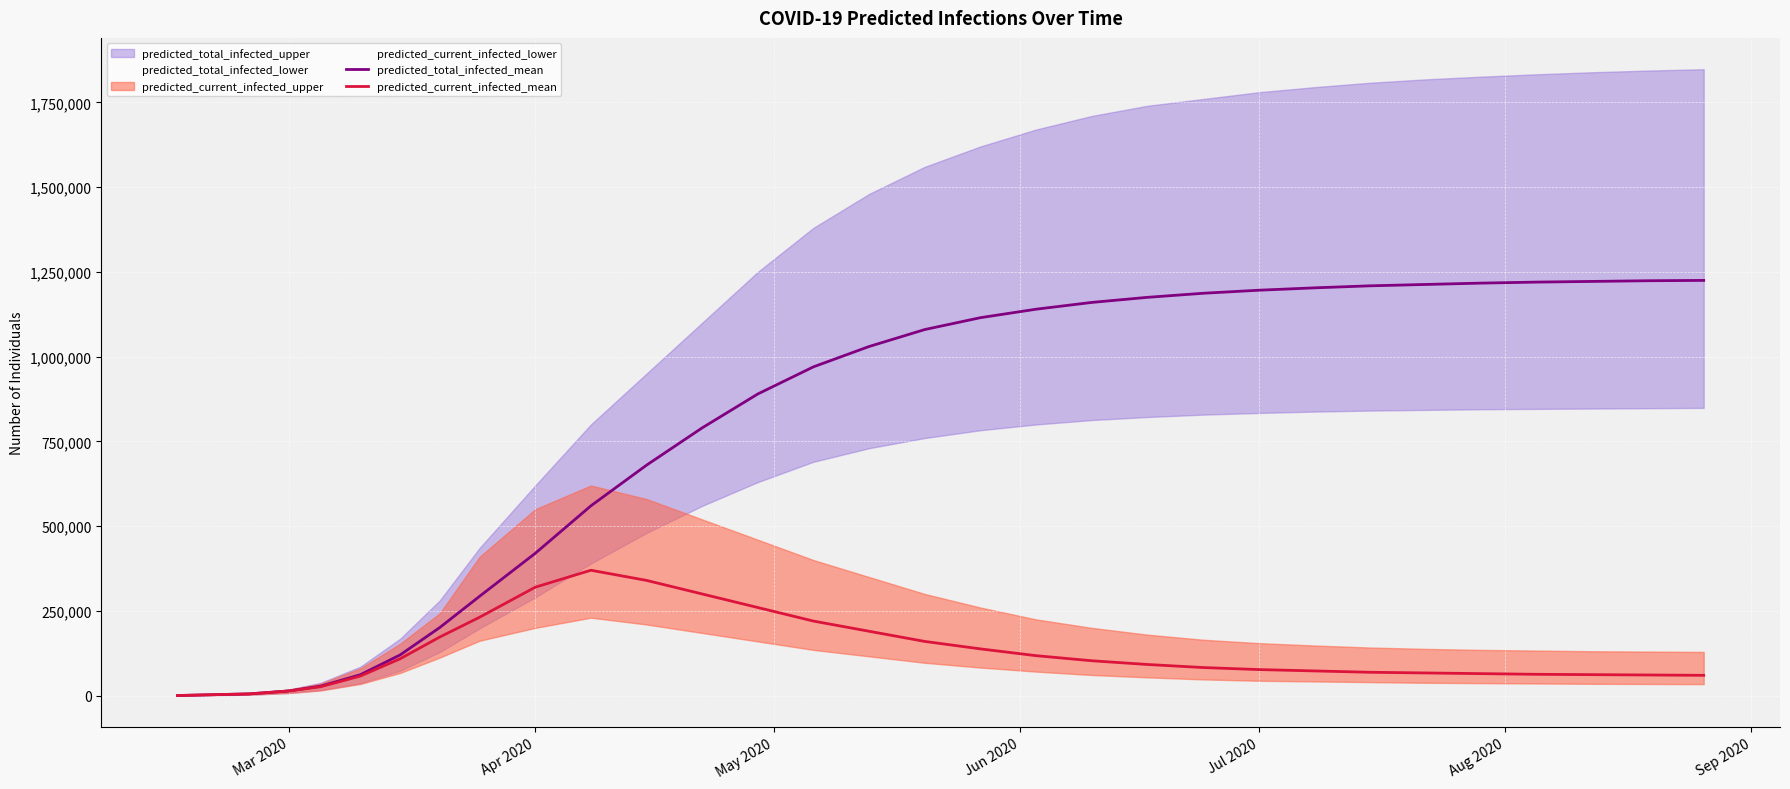

What is the highest value of the predicted_current_infected_mean series?

370000